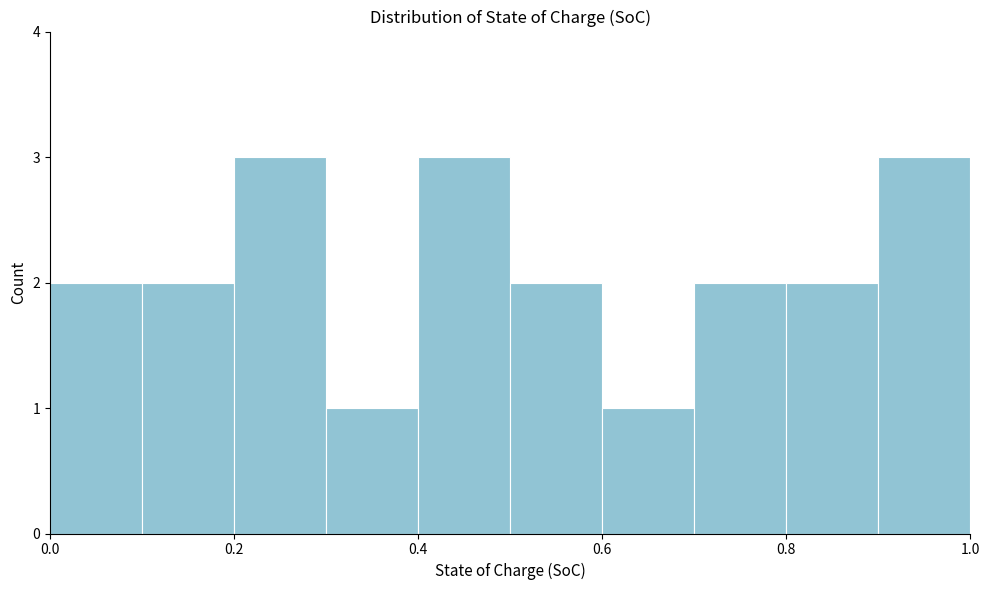

How tall is the bar that spans 0.5 to 0.6 on the x-axis? The values are not printed on the chart, so give them approximately, as read against the axis.

2